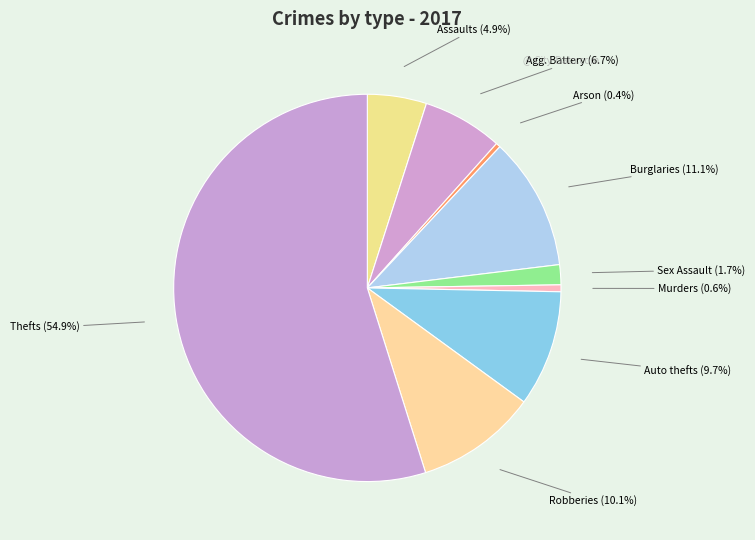

Count the number of slices in the pie.

9